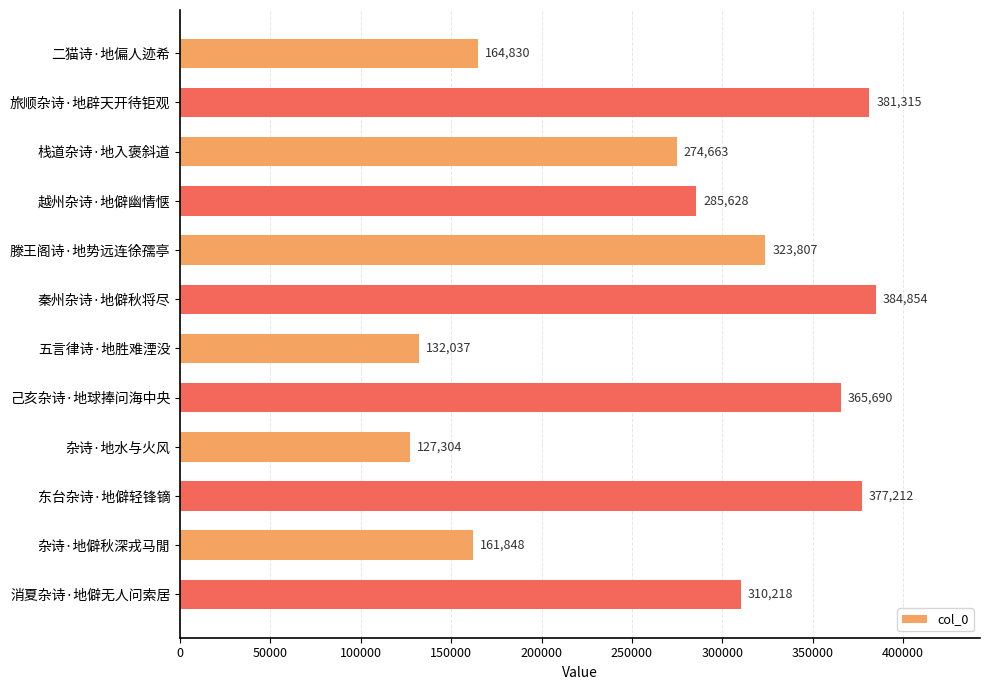

What is the change in value from 旅顺杂诗·地辟天开待钜观 to 栈道杂诗·地入褒斜道?

-106652